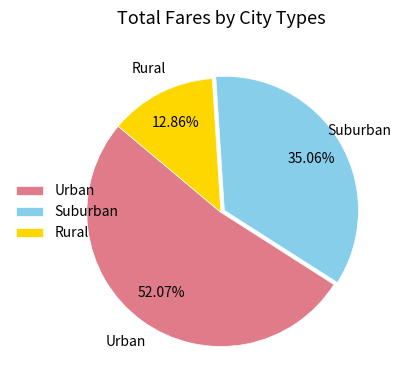

How many segments does this pie chart have?

3